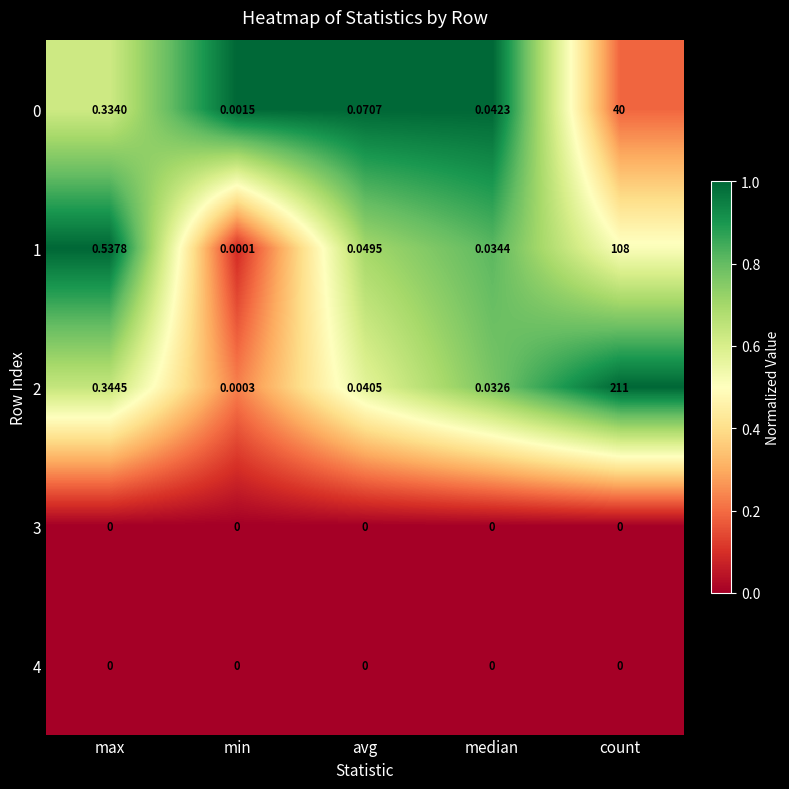

Is the value of 2 at count greater than the value of 4 at max?

Yes